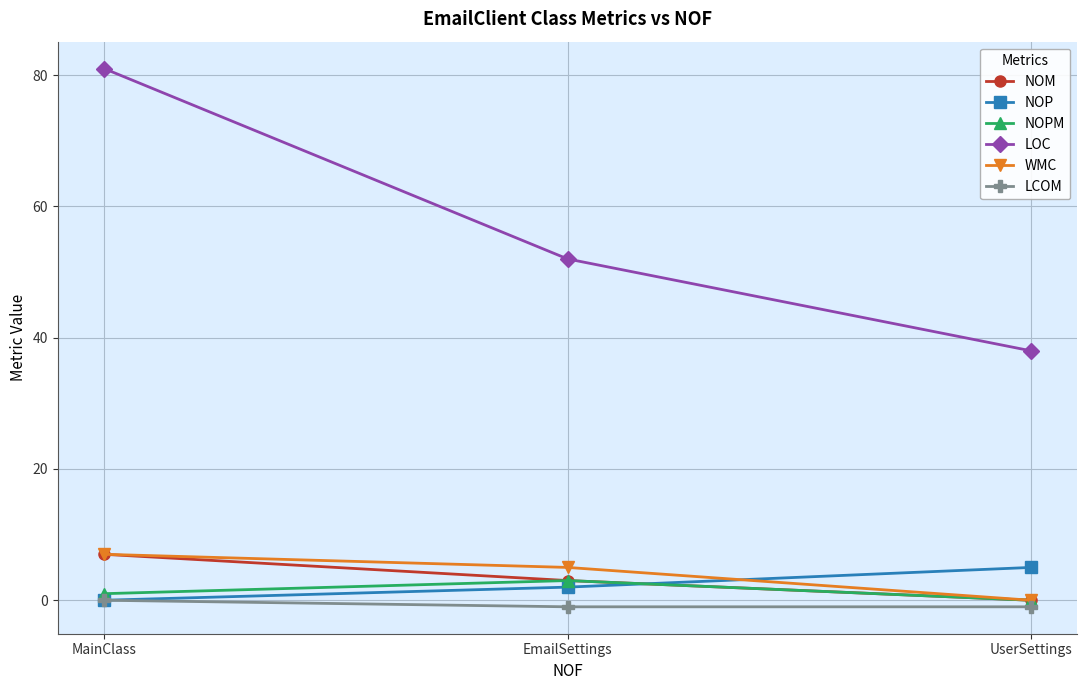

Which series changed the most between MainClass and EmailSettings?

LOC